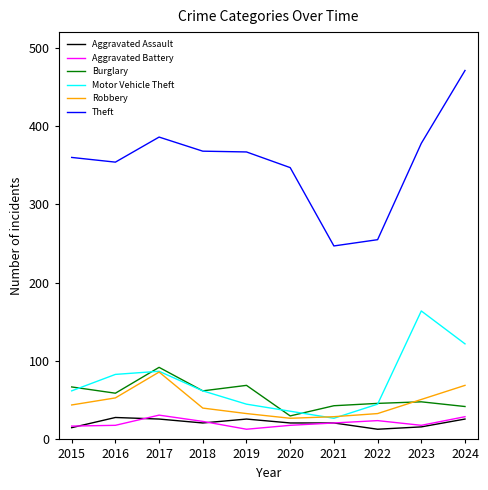

True or false: Burglary has more than 1 interior local peaks.

True